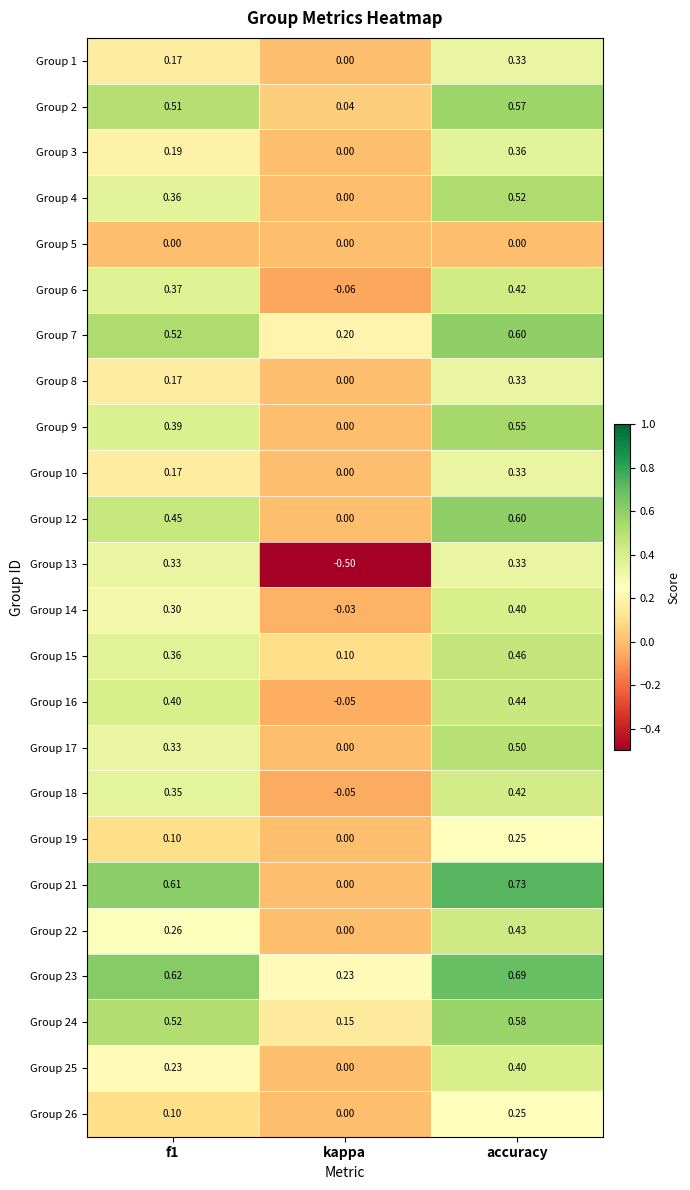

At which category is the sum across all series the highest?

accuracy